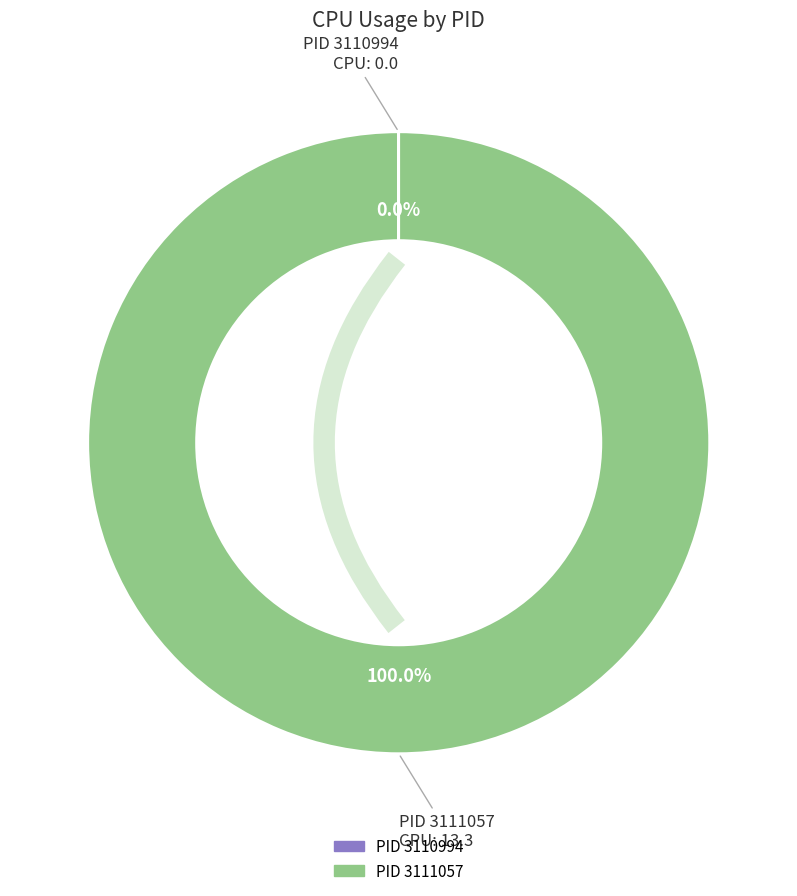

Is it true that 3110994 is 0% of the pie?

True